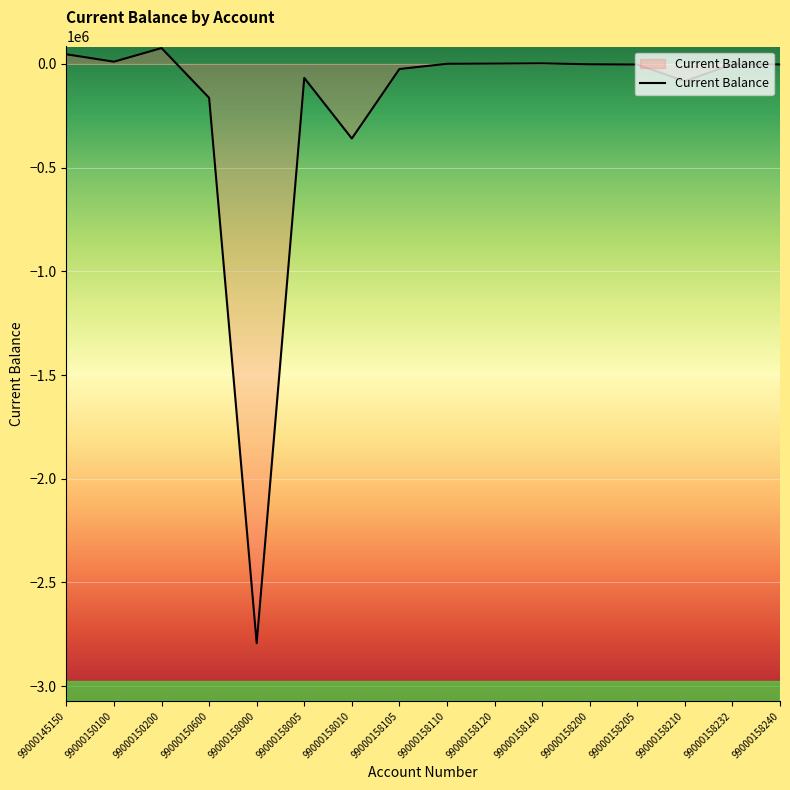

What is the difference between the values at 99000150100 and 99000158000?

2803098.0